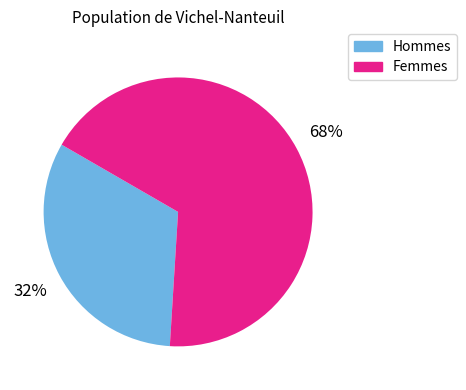

What is the ratio of the value at Hommes to the value at Femmes?

0.5